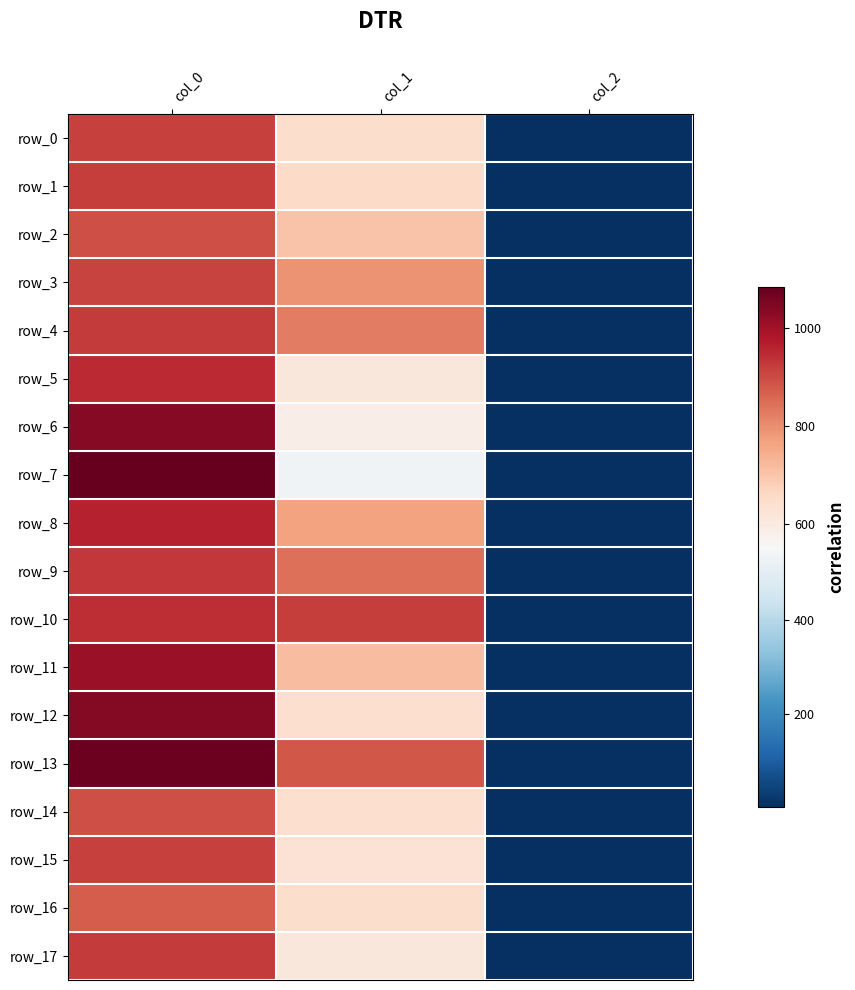

What is the sum of all row_14 values?

1543.3